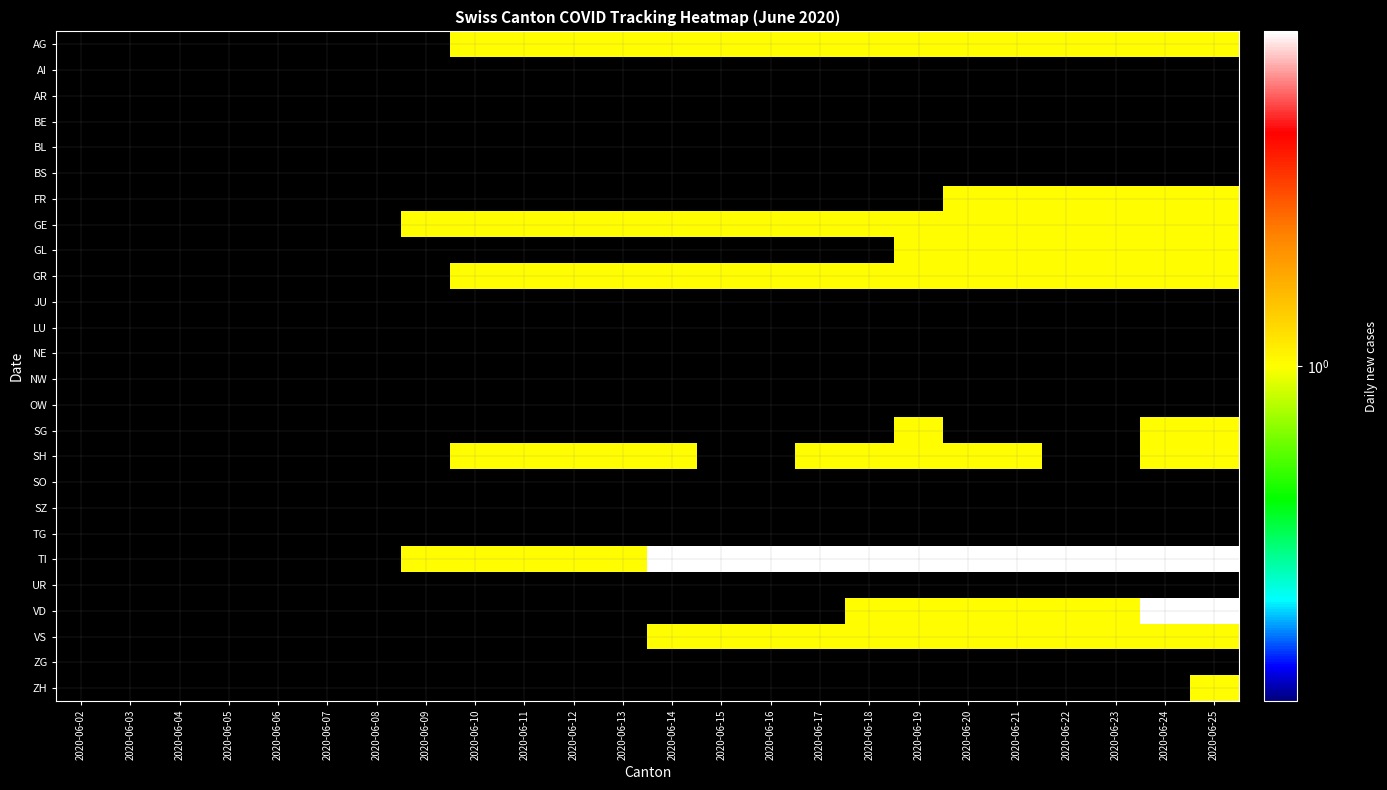

Reading left to right, transcribe all the data shown in this chart.

AG: 2020-06-02=0	2020-06-03=0	2020-06-04=0	2020-06-05=0	2020-06-06=0	2020-06-07=0	2020-06-08=0	2020-06-09=0	2020-06-10=1	2020-06-11=1	2020-06-12=1	2020-06-13=1	2020-06-14=1	2020-06-15=1	2020-06-16=1	2020-06-17=1	2020-06-18=1	2020-06-19=1	2020-06-20=1	2020-06-21=1	2020-06-22=1	2020-06-23=1	2020-06-24=1	2020-06-25=1
AI: 2020-06-02=0	2020-06-03=0	2020-06-04=0	2020-06-05=0	2020-06-06=0	2020-06-07=0	2020-06-08=0	2020-06-09=0	2020-06-10=0	2020-06-11=0	2020-06-12=0	2020-06-13=0	2020-06-14=0	2020-06-15=0	2020-06-16=0	2020-06-17=0	2020-06-18=0	2020-06-19=0	2020-06-20=0	2020-06-21=0	2020-06-22=0	2020-06-23=0	2020-06-24=0	2020-06-25=0
AR: 2020-06-02=0	2020-06-03=0	2020-06-04=0	2020-06-05=0	2020-06-06=0	2020-06-07=0	2020-06-08=0	2020-06-09=0	2020-06-10=0	2020-06-11=0	2020-06-12=0	2020-06-13=0	2020-06-14=0	2020-06-15=0	2020-06-16=0	2020-06-17=0	2020-06-18=0	2020-06-19=0	2020-06-20=0	2020-06-21=0	2020-06-22=0	2020-06-23=0	2020-06-24=0	2020-06-25=0
BE: 2020-06-02=0	2020-06-03=0	2020-06-04=0	2020-06-05=0	2020-06-06=0	2020-06-07=0	2020-06-08=0	2020-06-09=0	2020-06-10=0	2020-06-11=0	2020-06-12=0	2020-06-13=0	2020-06-14=0	2020-06-15=0	2020-06-16=0	2020-06-17=0	2020-06-18=0	2020-06-19=0	2020-06-20=0	2020-06-21=0	2020-06-22=0	2020-06-23=0	2020-06-24=0	2020-06-25=0
BL: 2020-06-02=0	2020-06-03=0	2020-06-04=0	2020-06-05=0	2020-06-06=0	2020-06-07=0	2020-06-08=0	2020-06-09=0	2020-06-10=0	2020-06-11=0	2020-06-12=0	2020-06-13=0	2020-06-14=0	2020-06-15=0	2020-06-16=0	2020-06-17=0	2020-06-18=0	2020-06-19=0	2020-06-20=0	2020-06-21=0	2020-06-22=0	2020-06-23=0	2020-06-24=0	2020-06-25=0
BS: 2020-06-02=0	2020-06-03=0	2020-06-04=0	2020-06-05=0	2020-06-06=0	2020-06-07=0	2020-06-08=0	2020-06-09=0	2020-06-10=0	2020-06-11=0	2020-06-12=0	2020-06-13=0	2020-06-14=0	2020-06-15=0	2020-06-16=0	2020-06-17=0	2020-06-18=0	2020-06-19=0	2020-06-20=0	2020-06-21=0	2020-06-22=0	2020-06-23=0	2020-06-24=0	2020-06-25=0
FR: 2020-06-02=0	2020-06-03=0	2020-06-04=0	2020-06-05=0	2020-06-06=0	2020-06-07=0	2020-06-08=0	2020-06-09=0	2020-06-10=0	2020-06-11=0	2020-06-12=0	2020-06-13=0	2020-06-14=0	2020-06-15=0	2020-06-16=0	2020-06-17=0	2020-06-18=0	2020-06-19=0	2020-06-20=1	2020-06-21=1	2020-06-22=1	2020-06-23=1	2020-06-24=1	2020-06-25=1
GE: 2020-06-02=0	2020-06-03=0	2020-06-04=0	2020-06-05=0	2020-06-06=0	2020-06-07=0	2020-06-08=0	2020-06-09=1	2020-06-10=1	2020-06-11=1	2020-06-12=1	2020-06-13=1	2020-06-14=1	2020-06-15=1	2020-06-16=1	2020-06-17=1	2020-06-18=1	2020-06-19=1	2020-06-20=1	2020-06-21=1	2020-06-22=1	2020-06-23=1	2020-06-24=1	2020-06-25=1
GL: 2020-06-02=0	2020-06-03=0	2020-06-04=0	2020-06-05=0	2020-06-06=0	2020-06-07=0	2020-06-08=0	2020-06-09=0	2020-06-10=0	2020-06-11=0	2020-06-12=0	2020-06-13=0	2020-06-14=0	2020-06-15=0	2020-06-16=0	2020-06-17=0	2020-06-18=0	2020-06-19=1	2020-06-20=1	2020-06-21=1	2020-06-22=1	2020-06-23=1	2020-06-24=1	2020-06-25=1
GR: 2020-06-02=0	2020-06-03=0	2020-06-04=0	2020-06-05=0	2020-06-06=0	2020-06-07=0	2020-06-08=0	2020-06-09=0	2020-06-10=1	2020-06-11=1	2020-06-12=1	2020-06-13=1	2020-06-14=1	2020-06-15=1	2020-06-16=1	2020-06-17=1	2020-06-18=1	2020-06-19=1	2020-06-20=1	2020-06-21=1	2020-06-22=1	2020-06-23=1	2020-06-24=1	2020-06-25=1
JU: 2020-06-02=0	2020-06-03=0	2020-06-04=0	2020-06-05=0	2020-06-06=0	2020-06-07=0	2020-06-08=0	2020-06-09=0	2020-06-10=0	2020-06-11=0	2020-06-12=0	2020-06-13=0	2020-06-14=0	2020-06-15=0	2020-06-16=0	2020-06-17=0	2020-06-18=0	2020-06-19=0	2020-06-20=0	2020-06-21=0	2020-06-22=0	2020-06-23=0	2020-06-24=0	2020-06-25=0
LU: 2020-06-02=0	2020-06-03=0	2020-06-04=0	2020-06-05=0	2020-06-06=0	2020-06-07=0	2020-06-08=0	2020-06-09=0	2020-06-10=0	2020-06-11=0	2020-06-12=0	2020-06-13=0	2020-06-14=0	2020-06-15=0	2020-06-16=0	2020-06-17=0	2020-06-18=0	2020-06-19=0	2020-06-20=0	2020-06-21=0	2020-06-22=0	2020-06-23=0	2020-06-24=0	2020-06-25=0
NE: 2020-06-02=0	2020-06-03=0	2020-06-04=0	2020-06-05=0	2020-06-06=0	2020-06-07=0	2020-06-08=0	2020-06-09=0	2020-06-10=0	2020-06-11=0	2020-06-12=0	2020-06-13=0	2020-06-14=0	2020-06-15=0	2020-06-16=0	2020-06-17=0	2020-06-18=0	2020-06-19=0	2020-06-20=0	2020-06-21=0	2020-06-22=0	2020-06-23=0	2020-06-24=0	2020-06-25=0
NW: 2020-06-02=0	2020-06-03=0	2020-06-04=0	2020-06-05=0	2020-06-06=0	2020-06-07=0	2020-06-08=0	2020-06-09=0	2020-06-10=0	2020-06-11=0	2020-06-12=0	2020-06-13=0	2020-06-14=0	2020-06-15=0	2020-06-16=0	2020-06-17=0	2020-06-18=0	2020-06-19=0	2020-06-20=0	2020-06-21=0	2020-06-22=0	2020-06-23=0	2020-06-24=0	2020-06-25=0
OW: 2020-06-02=0	2020-06-03=0	2020-06-04=0	2020-06-05=0	2020-06-06=0	2020-06-07=0	2020-06-08=0	2020-06-09=0	2020-06-10=0	2020-06-11=0	2020-06-12=0	2020-06-13=0	2020-06-14=0	2020-06-15=0	2020-06-16=0	2020-06-17=0	2020-06-18=0	2020-06-19=0	2020-06-20=0	2020-06-21=0	2020-06-22=0	2020-06-23=0	2020-06-24=0	2020-06-25=0
SG: 2020-06-02=0	2020-06-03=0	2020-06-04=0	2020-06-05=0	2020-06-06=0	2020-06-07=0	2020-06-08=0	2020-06-09=0	2020-06-10=0	2020-06-11=0	2020-06-12=0	2020-06-13=0	2020-06-14=0	2020-06-15=0	2020-06-16=0	2020-06-17=0	2020-06-18=0	2020-06-19=1	2020-06-20=0	2020-06-21=0	2020-06-22=0	2020-06-23=0	2020-06-24=1	2020-06-25=1
SH: 2020-06-02=0	2020-06-03=0	2020-06-04=0	2020-06-05=0	2020-06-06=0	2020-06-07=0	2020-06-08=0	2020-06-09=0	2020-06-10=1	2020-06-11=1	2020-06-12=1	2020-06-13=1	2020-06-14=1	2020-06-15=0	2020-06-16=0	2020-06-17=1	2020-06-18=1	2020-06-19=1	2020-06-20=1	2020-06-21=1	2020-06-22=0	2020-06-23=0	2020-06-24=1	2020-06-25=1
SO: 2020-06-02=0	2020-06-03=0	2020-06-04=0	2020-06-05=0	2020-06-06=0	2020-06-07=0	2020-06-08=0	2020-06-09=0	2020-06-10=0	2020-06-11=0	2020-06-12=0	2020-06-13=0	2020-06-14=0	2020-06-15=0	2020-06-16=0	2020-06-17=0	2020-06-18=0	2020-06-19=0	2020-06-20=0	2020-06-21=0	2020-06-22=0	2020-06-23=0	2020-06-24=0	2020-06-25=0
SZ: 2020-06-02=0	2020-06-03=0	2020-06-04=0	2020-06-05=0	2020-06-06=0	2020-06-07=0	2020-06-08=0	2020-06-09=0	2020-06-10=0	2020-06-11=0	2020-06-12=0	2020-06-13=0	2020-06-14=0	2020-06-15=0	2020-06-16=0	2020-06-17=0	2020-06-18=0	2020-06-19=0	2020-06-20=0	2020-06-21=0	2020-06-22=0	2020-06-23=0	2020-06-24=0	2020-06-25=0
TG: 2020-06-02=0	2020-06-03=0	2020-06-04=0	2020-06-05=0	2020-06-06=0	2020-06-07=0	2020-06-08=0	2020-06-09=0	2020-06-10=0	2020-06-11=0	2020-06-12=0	2020-06-13=0	2020-06-14=0	2020-06-15=0	2020-06-16=0	2020-06-17=0	2020-06-18=0	2020-06-19=0	2020-06-20=0	2020-06-21=0	2020-06-22=0	2020-06-23=0	2020-06-24=0	2020-06-25=0
TI: 2020-06-02=0	2020-06-03=0	2020-06-04=0	2020-06-05=0	2020-06-06=0	2020-06-07=0	2020-06-08=0	2020-06-09=1	2020-06-10=1	2020-06-11=1	2020-06-12=1	2020-06-13=1	2020-06-14=2	2020-06-15=2	2020-06-16=2	2020-06-17=2	2020-06-18=2	2020-06-19=2	2020-06-20=2	2020-06-21=2	2020-06-22=2	2020-06-23=2	2020-06-24=2	2020-06-25=2
UR: 2020-06-02=0	2020-06-03=0	2020-06-04=0	2020-06-05=0	2020-06-06=0	2020-06-07=0	2020-06-08=0	2020-06-09=0	2020-06-10=0	2020-06-11=0	2020-06-12=0	2020-06-13=0	2020-06-14=0	2020-06-15=0	2020-06-16=0	2020-06-17=0	2020-06-18=0	2020-06-19=0	2020-06-20=0	2020-06-21=0	2020-06-22=0	2020-06-23=0	2020-06-24=0	2020-06-25=0
VD: 2020-06-02=0	2020-06-03=0	2020-06-04=0	2020-06-05=0	2020-06-06=0	2020-06-07=0	2020-06-08=0	2020-06-09=0	2020-06-10=0	2020-06-11=0	2020-06-12=0	2020-06-13=0	2020-06-14=0	2020-06-15=0	2020-06-16=0	2020-06-17=0	2020-06-18=1	2020-06-19=1	2020-06-20=1	2020-06-21=1	2020-06-22=1	2020-06-23=1	2020-06-24=2	2020-06-25=2
VS: 2020-06-02=0	2020-06-03=0	2020-06-04=0	2020-06-05=0	2020-06-06=0	2020-06-07=0	2020-06-08=0	2020-06-09=0	2020-06-10=0	2020-06-11=0	2020-06-12=0	2020-06-13=0	2020-06-14=1	2020-06-15=1	2020-06-16=1	2020-06-17=1	2020-06-18=1	2020-06-19=1	2020-06-20=1	2020-06-21=1	2020-06-22=1	2020-06-23=1	2020-06-24=1	2020-06-25=1
ZG: 2020-06-02=0	2020-06-03=0	2020-06-04=0	2020-06-05=0	2020-06-06=0	2020-06-07=0	2020-06-08=0	2020-06-09=0	2020-06-10=0	2020-06-11=0	2020-06-12=0	2020-06-13=0	2020-06-14=0	2020-06-15=0	2020-06-16=0	2020-06-17=0	2020-06-18=0	2020-06-19=0	2020-06-20=0	2020-06-21=0	2020-06-22=0	2020-06-23=0	2020-06-24=0	2020-06-25=0
ZH: 2020-06-02=0	2020-06-03=0	2020-06-04=0	2020-06-05=0	2020-06-06=0	2020-06-07=0	2020-06-08=0	2020-06-09=0	2020-06-10=0	2020-06-11=0	2020-06-12=0	2020-06-13=0	2020-06-14=0	2020-06-15=0	2020-06-16=0	2020-06-17=0	2020-06-18=0	2020-06-19=0	2020-06-20=0	2020-06-21=0	2020-06-22=0	2020-06-23=0	2020-06-24=0	2020-06-25=1